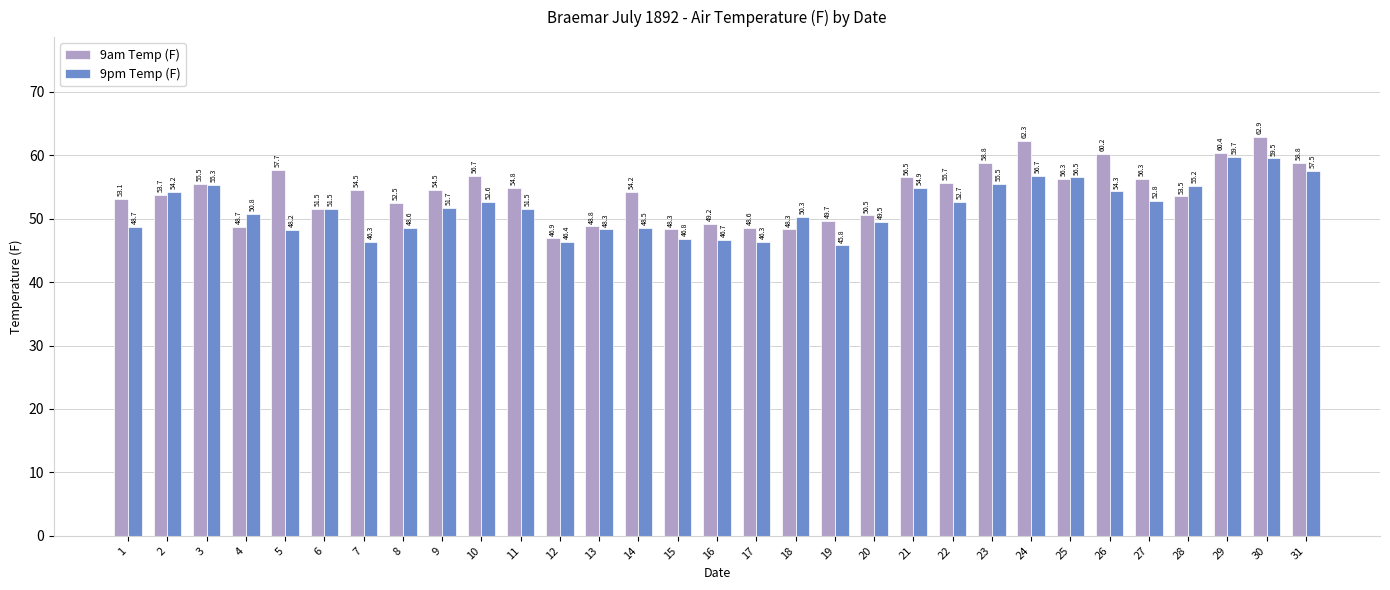

Reading left to right, what are all the values shown in this chart?

9am Temp (F): 1=53.1	2=53.7	3=55.5	4=48.7	5=57.7	6=51.5	7=54.5	8=52.5	9=54.5	10=56.7	11=54.8	12=46.9	13=48.8	14=54.2	15=48.3	16=49.2	17=48.6	18=48.3	19=49.7	20=50.5	21=56.5	22=55.7	23=58.8	24=62.3	25=56.3	26=60.2	27=56.3	28=53.5	29=60.4	30=62.9	31=58.8
9pm Temp (F): 1=48.7	2=54.2	3=55.3	4=50.8	5=48.2	6=51.5	7=46.3	8=48.6	9=51.7	10=52.6	11=51.5	12=46.4	13=48.3	14=48.5	15=46.8	16=46.7	17=46.3	18=50.3	19=45.8	20=49.5	21=54.9	22=52.7	23=55.5	24=56.7	25=56.5	26=54.3	27=52.8	28=55.2	29=59.7	30=59.5	31=57.5